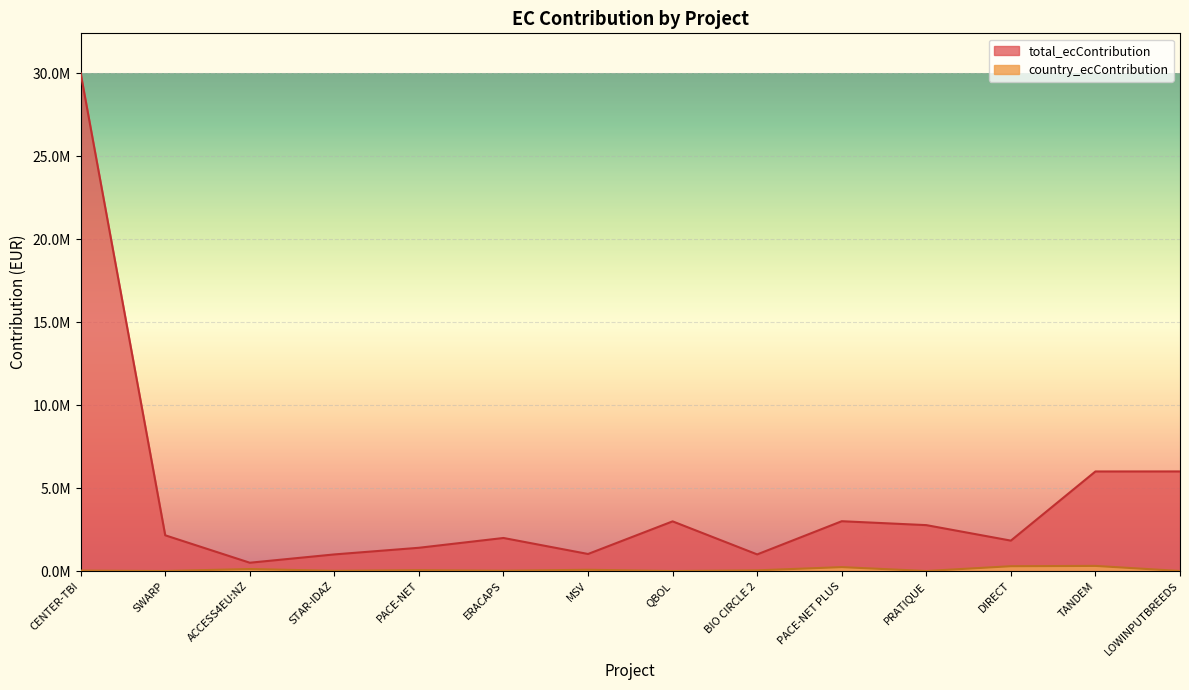

How many values in country_ecContribution are above zero?

10